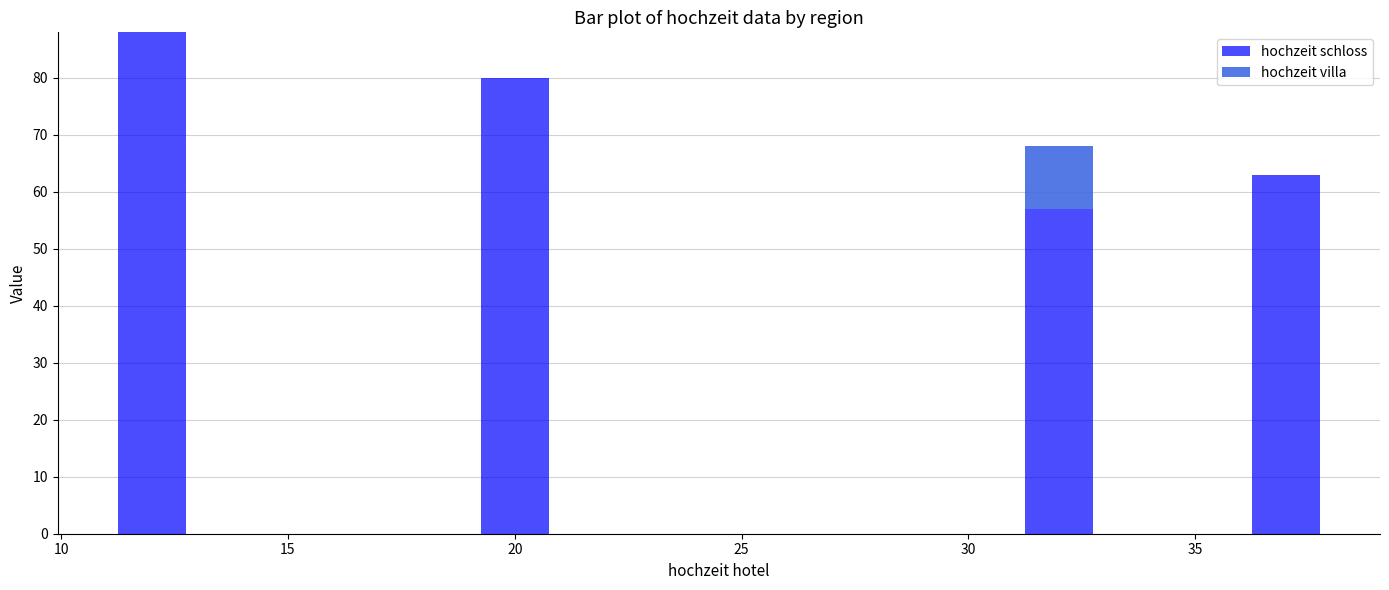

What is the maximum value for hochzeit schloss?

88